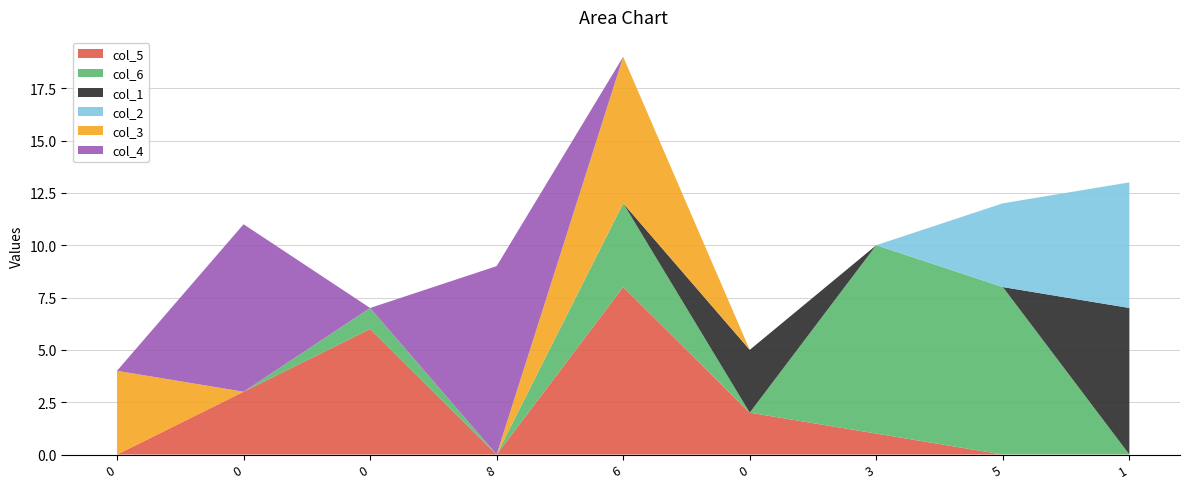

Reading left to right, what are all the values shown in this chart?

col_5: 0	3	6	0	8	2	1	0	0
col_6: 0	0	1	0	4	0	9	8	0
col_1: 0	0	0	0	0	3	0	0	7
col_2: 0	0	0	0	0	0	0	4	6
col_3: 4	0	0	0	7	0	0	0	0
col_4: 0	8	0	9	0	0	0	0	0